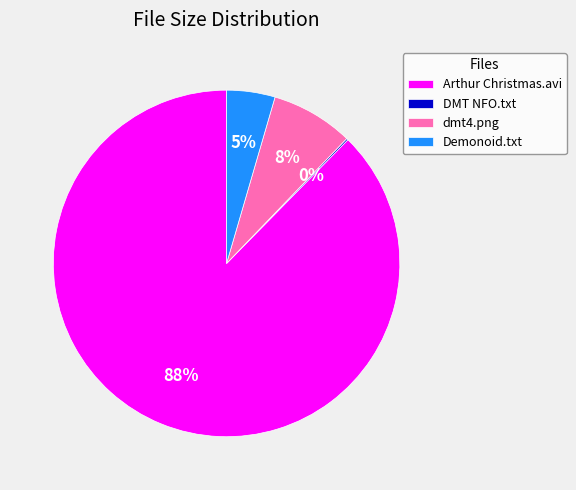

To the nearest percent, what is the average slice percentage?

25%